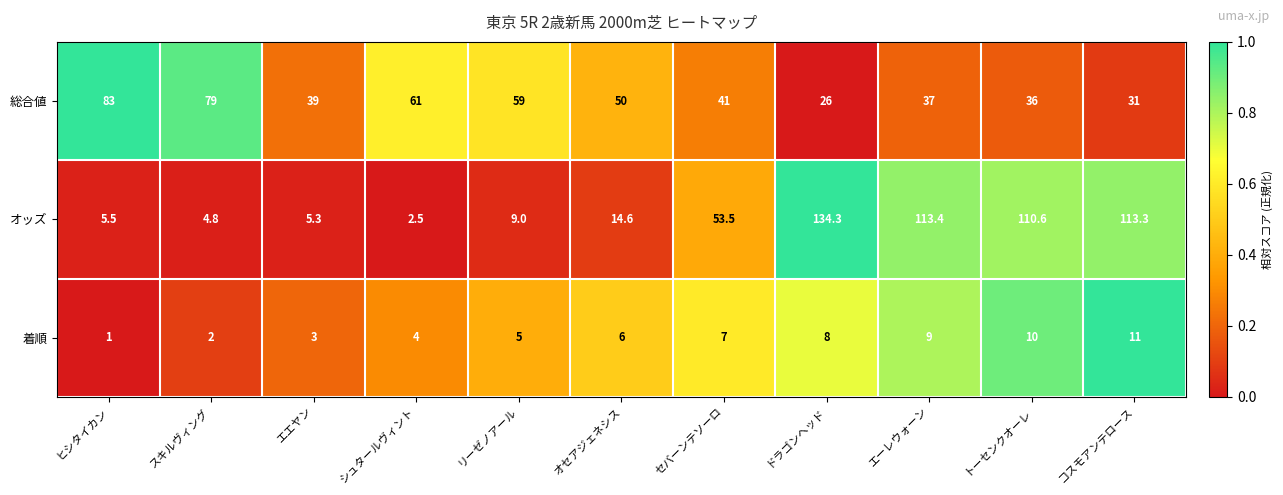

List the series in order of their peak value, highest first.

オッズ, 総合値, 着順